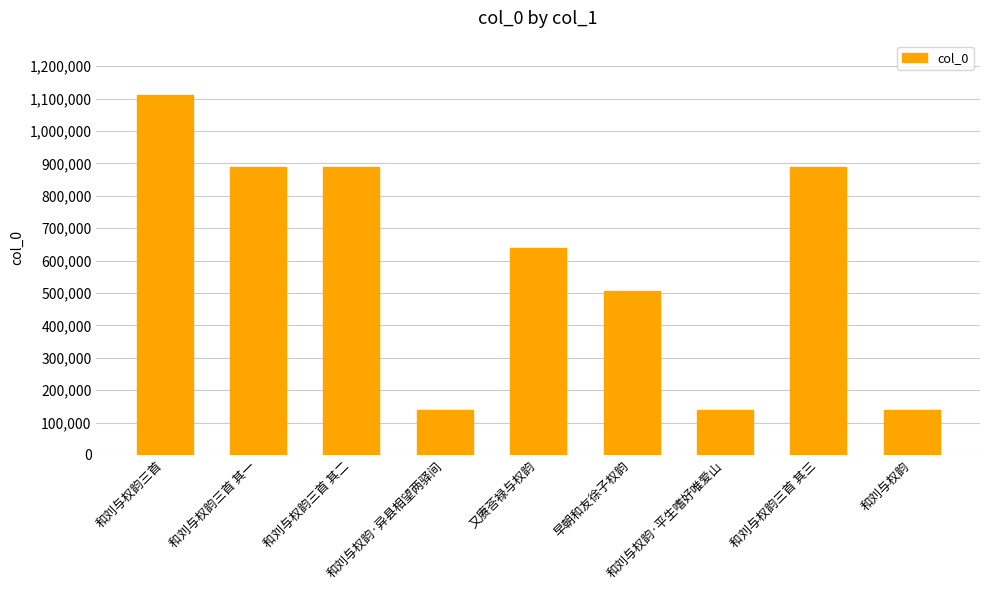

What is the change in value from 和刘与权韵三首 to 和刘与权韵?

-973313